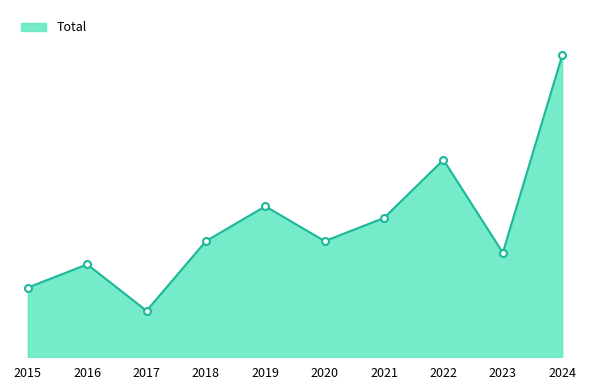

List the labels in order of value, smallest first.

2017, 2015, 2016, 2023, 2018, 2020, 2021, 2019, 2022, 2024